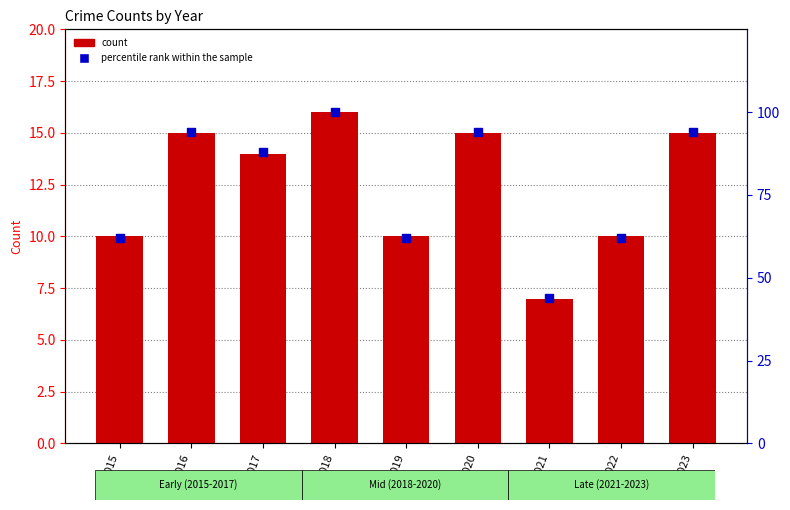

Which series reaches the minimum Y coordinate?

count